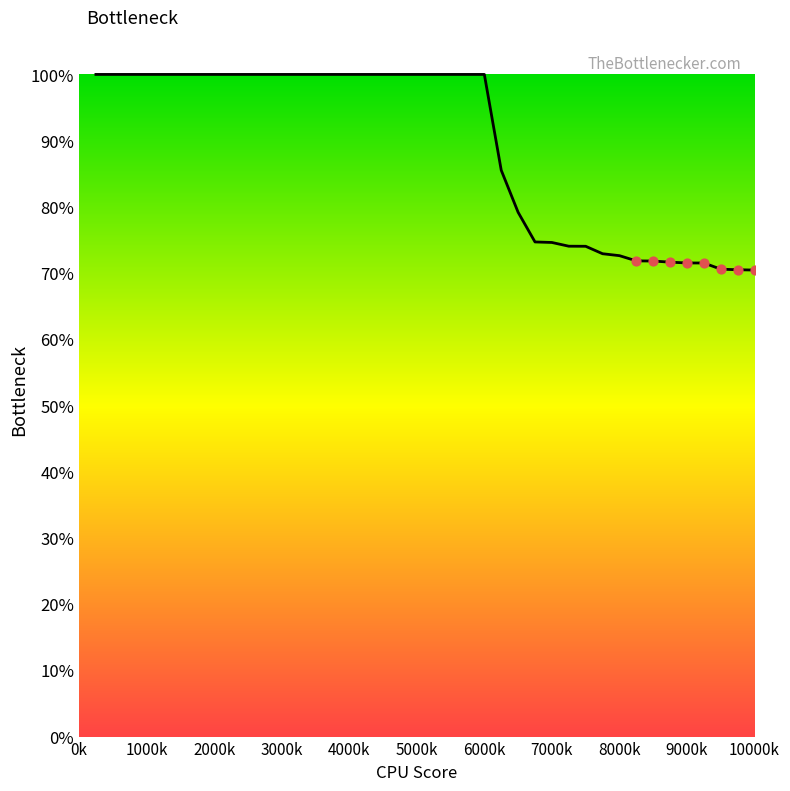

What is the smallest value displayed?

70.5